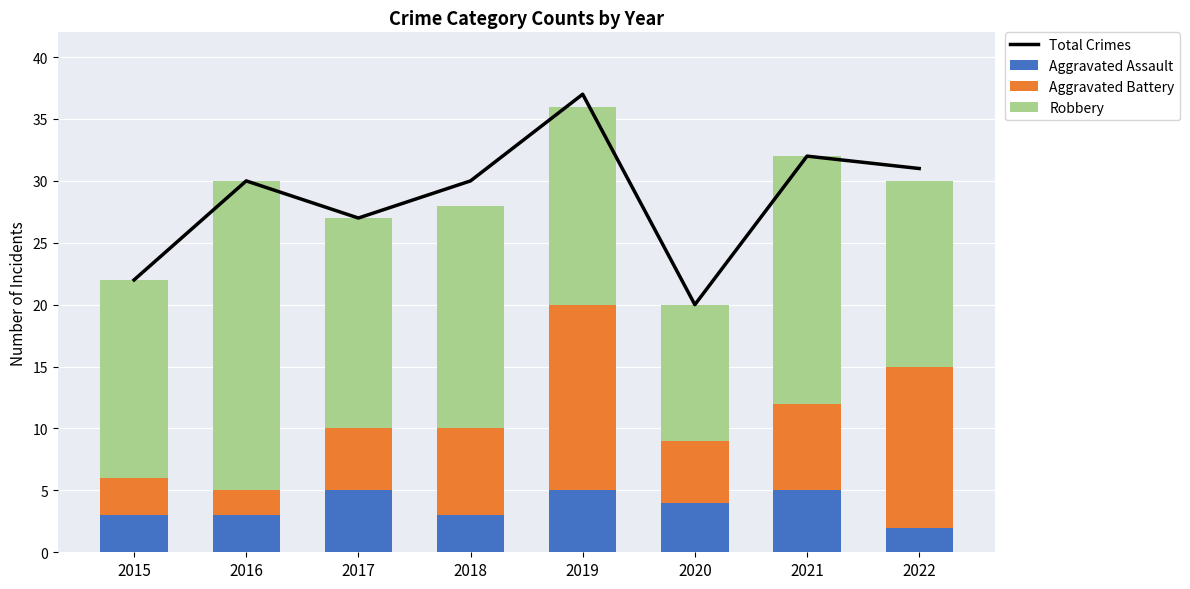

Read the Robbery value at 2018.

18